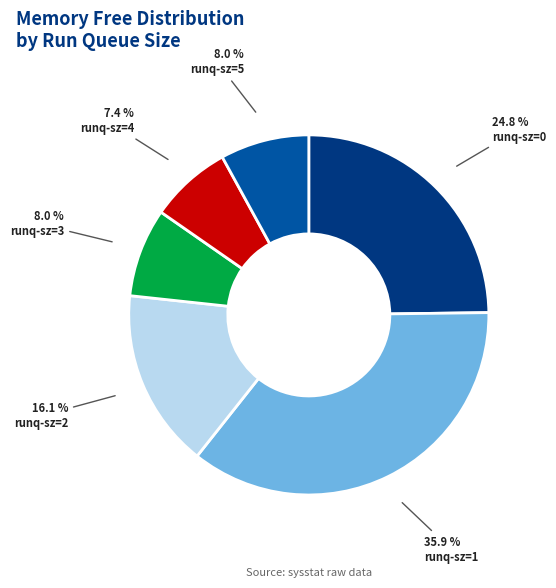

How many segments does this pie chart have?

6